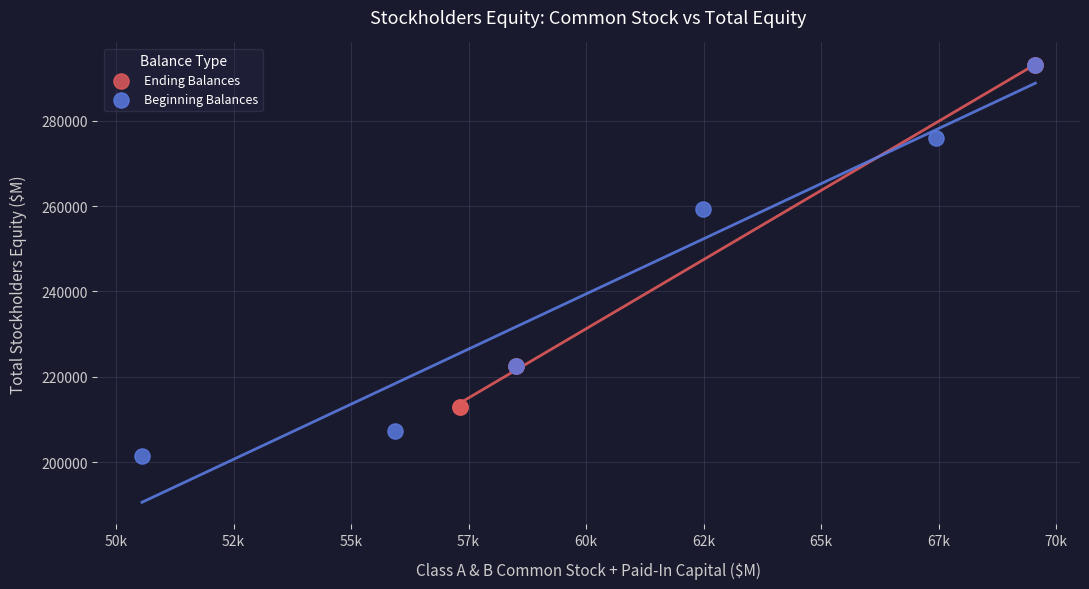

Which series has the largest Y range (max minus min)?

Beginning Balances